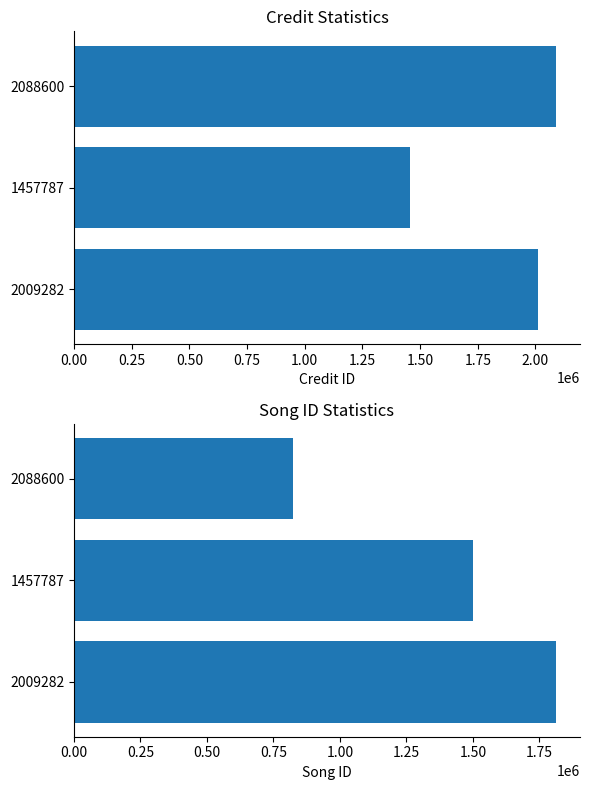

What is the difference between the maximum and minimum values in the songid series?

988365